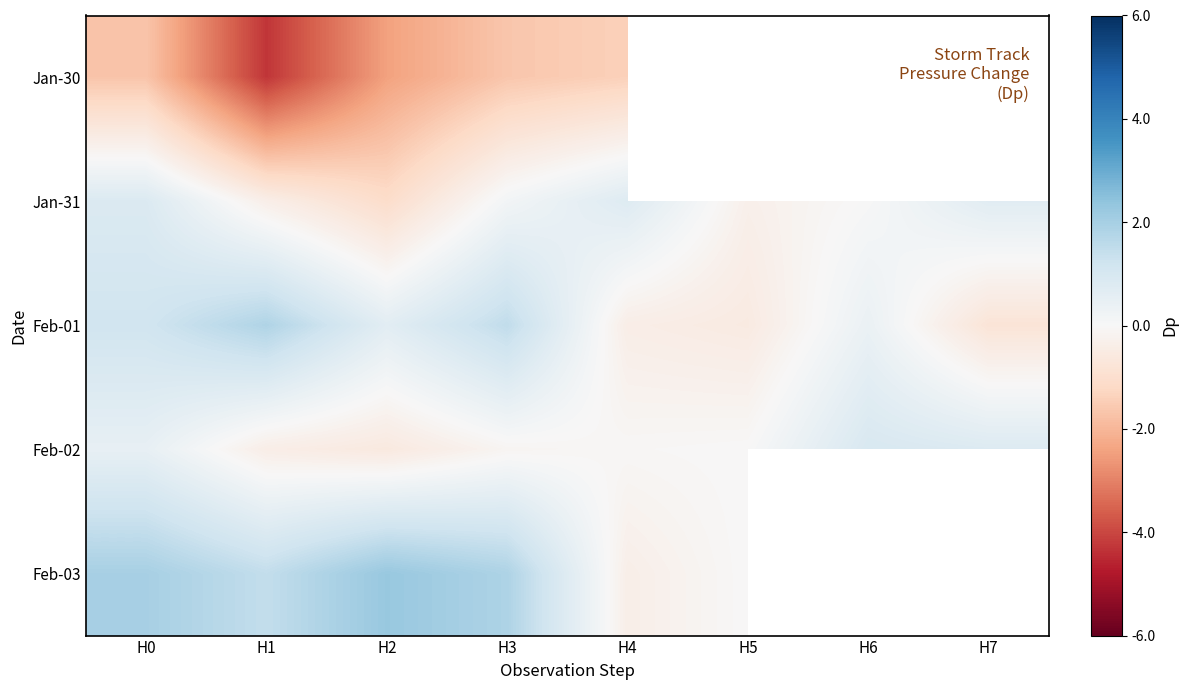

What is the approximate value of Feb-03 at H2?

2.3